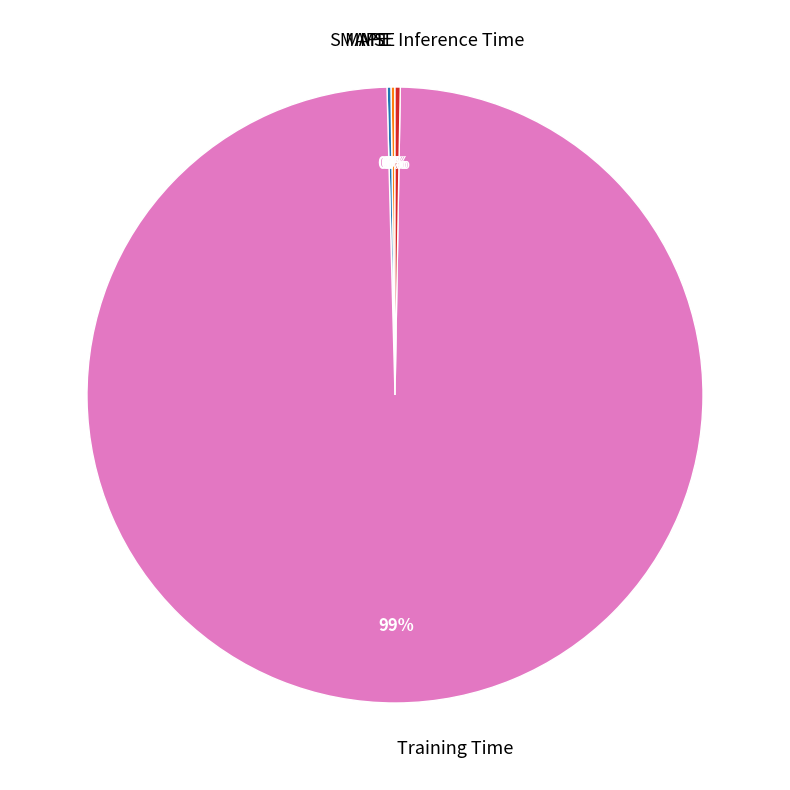

What is the largest slice in the pie chart?

Training Time